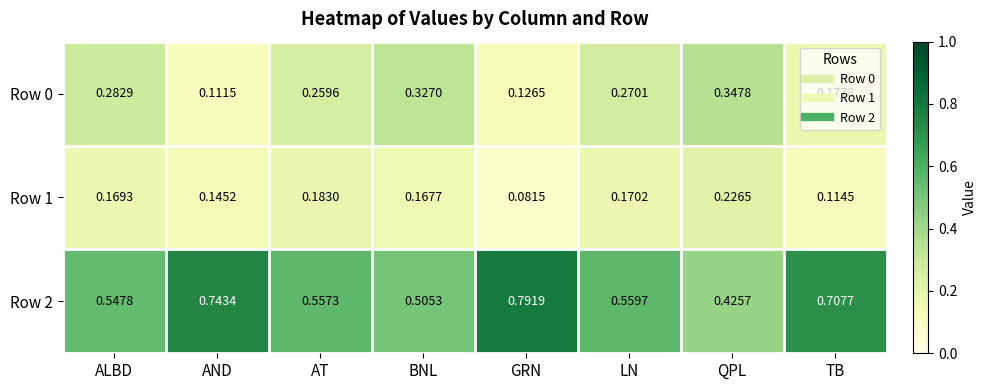

At how many categories does at least one series exceed 0?

8